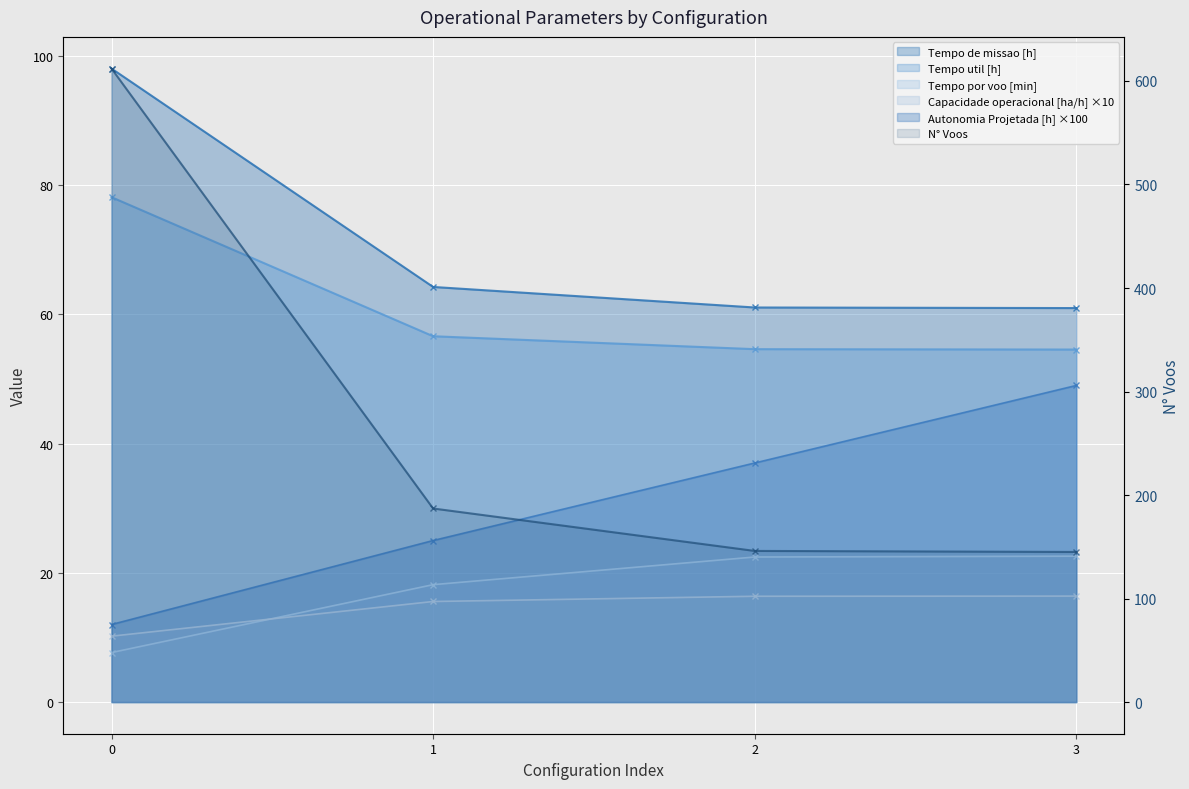

Rank the series by their maximum value, from highest to lowest.

N° Voos, Tempo de missao [h], Tempo util [h], Autonomia Projetada [h], Tempo por voo [min], Capacidade operacional [ha/h]